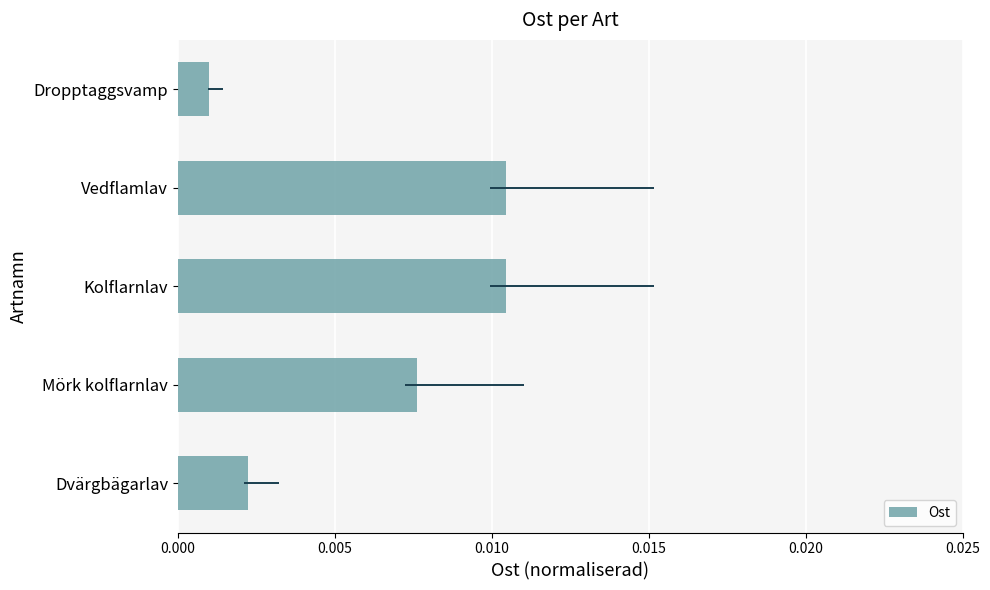

Are the bars horizontal?

Yes